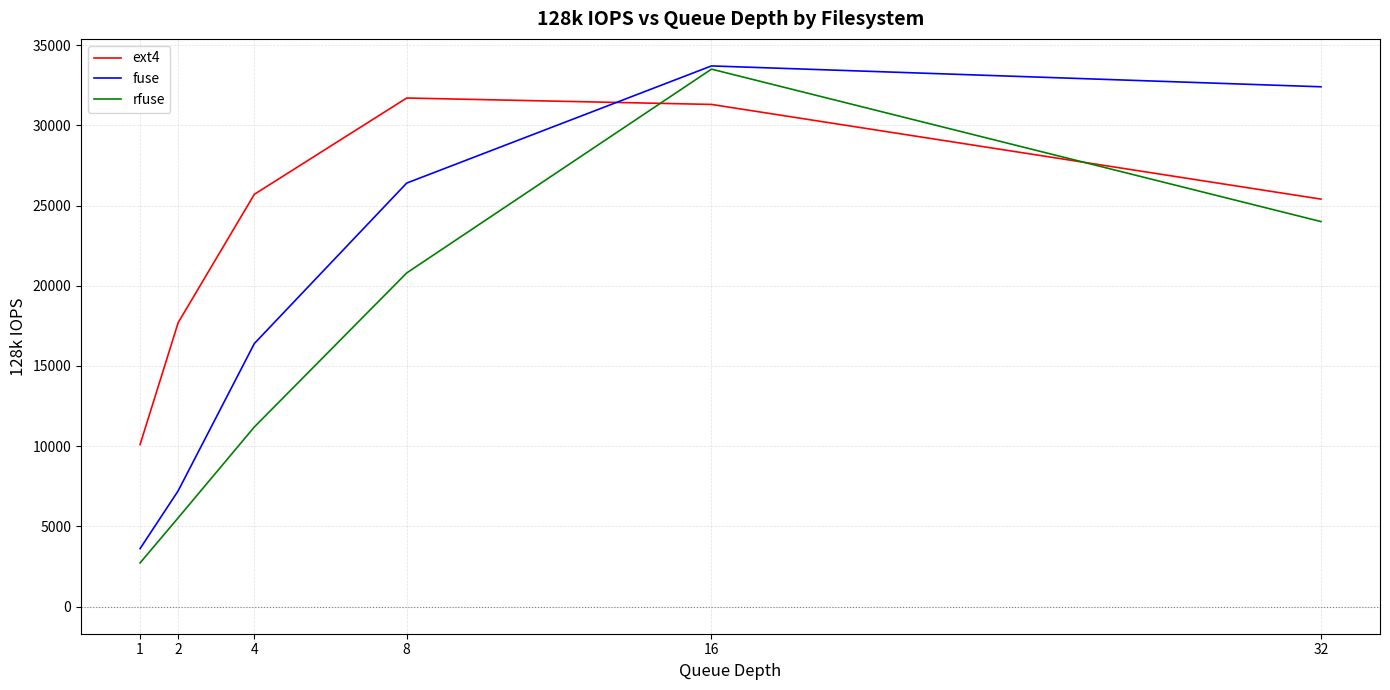

How many intersections are there between fuse and ext4?

1